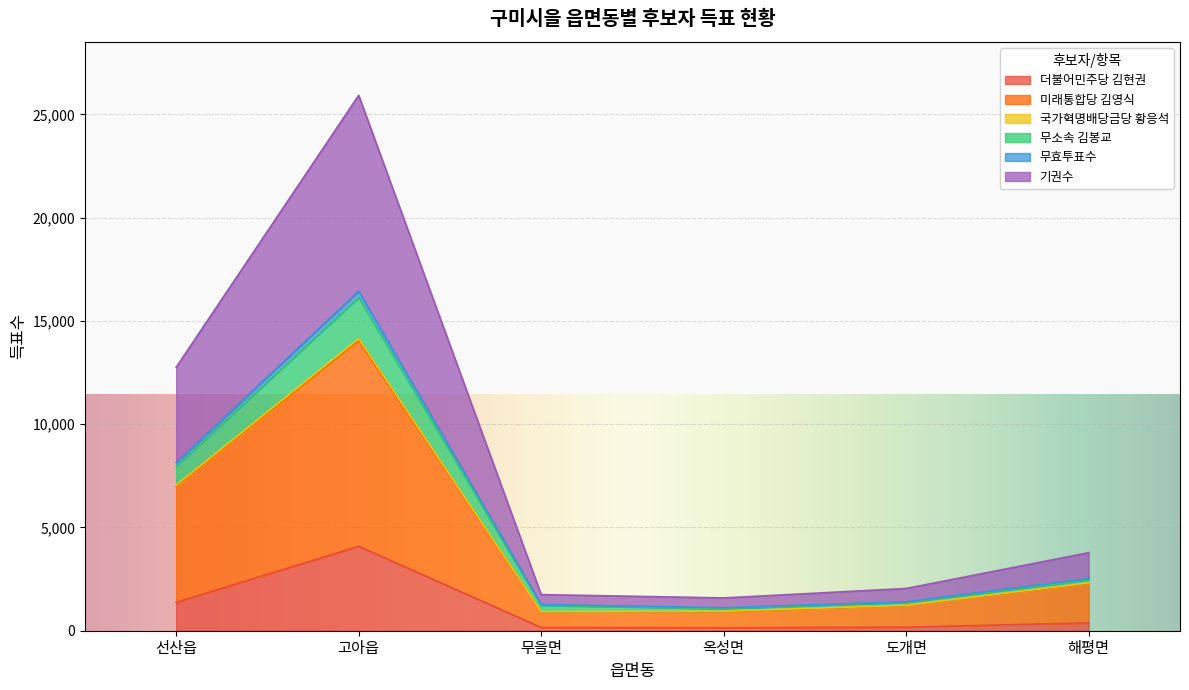

The value of 기권수 at 무을면 is 1944. True or false?

False